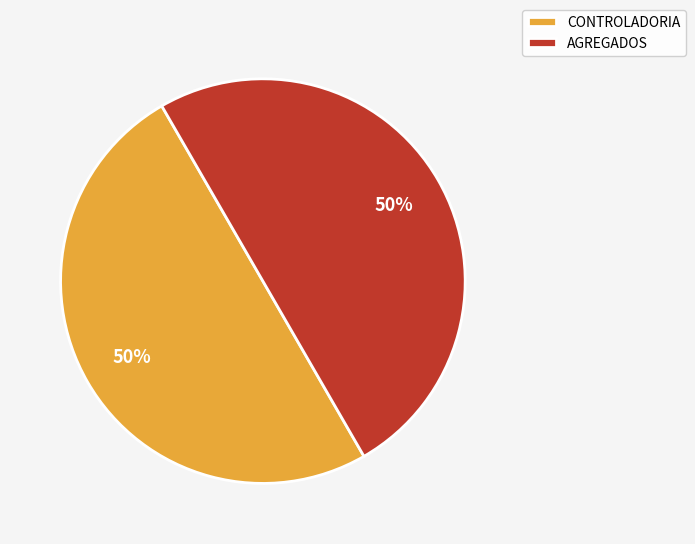

Do CONTROLADORIA and AGREGADOS together represent more than half of the pie?

Yes